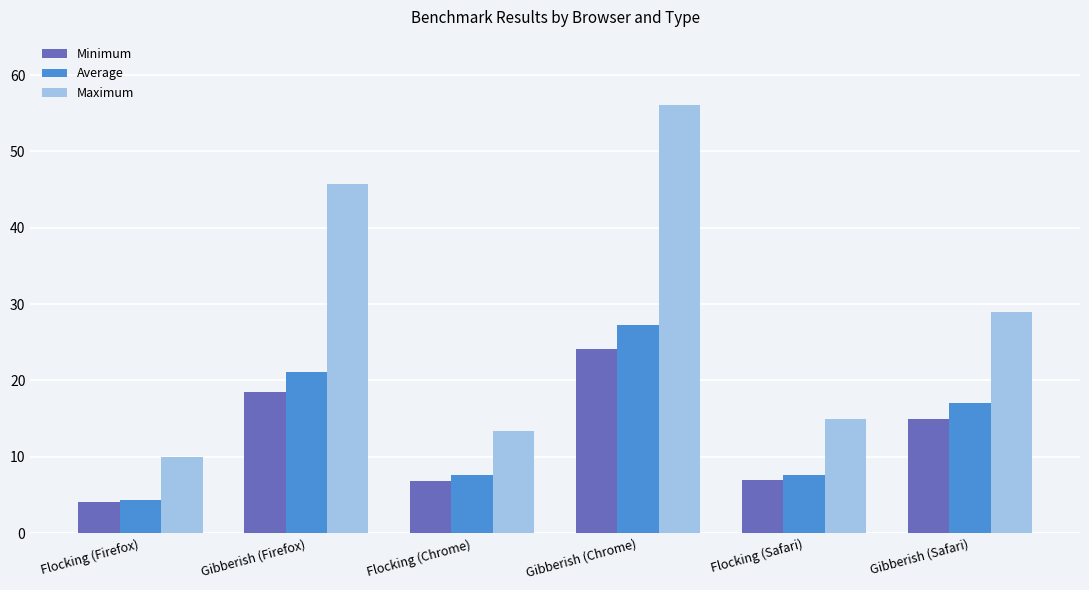

At how many categories does at least one series exceed 54?

1